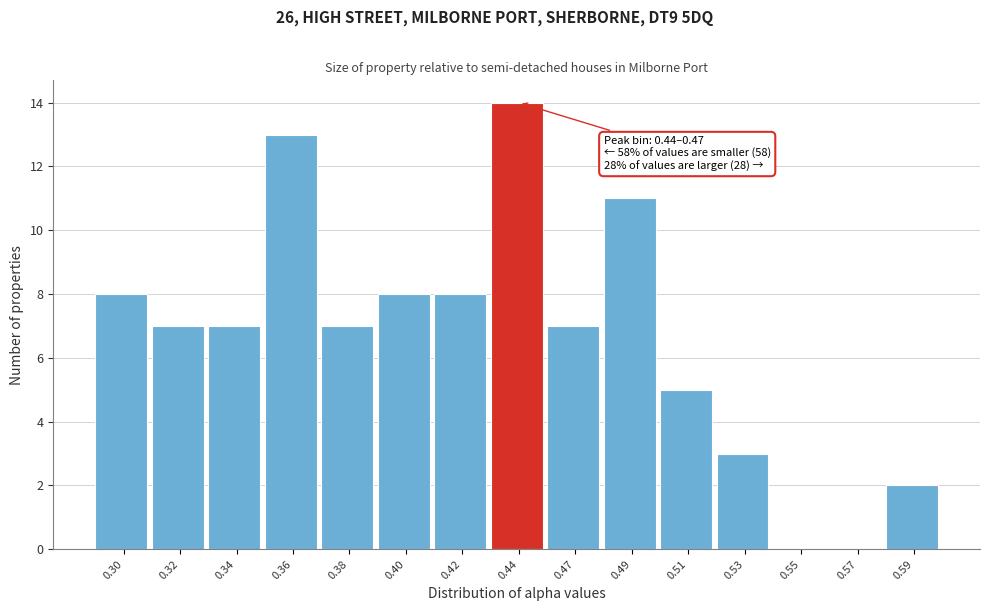

Reading left to right, list all the values displayed in this chart.

0.30=8	0.32=7	0.34=7	0.36=13	0.38=7	0.40=8	0.42=8	0.44=14	0.47=7	0.49=11	0.51=5	0.53=3	0.55=0	0.57=0	0.59=2